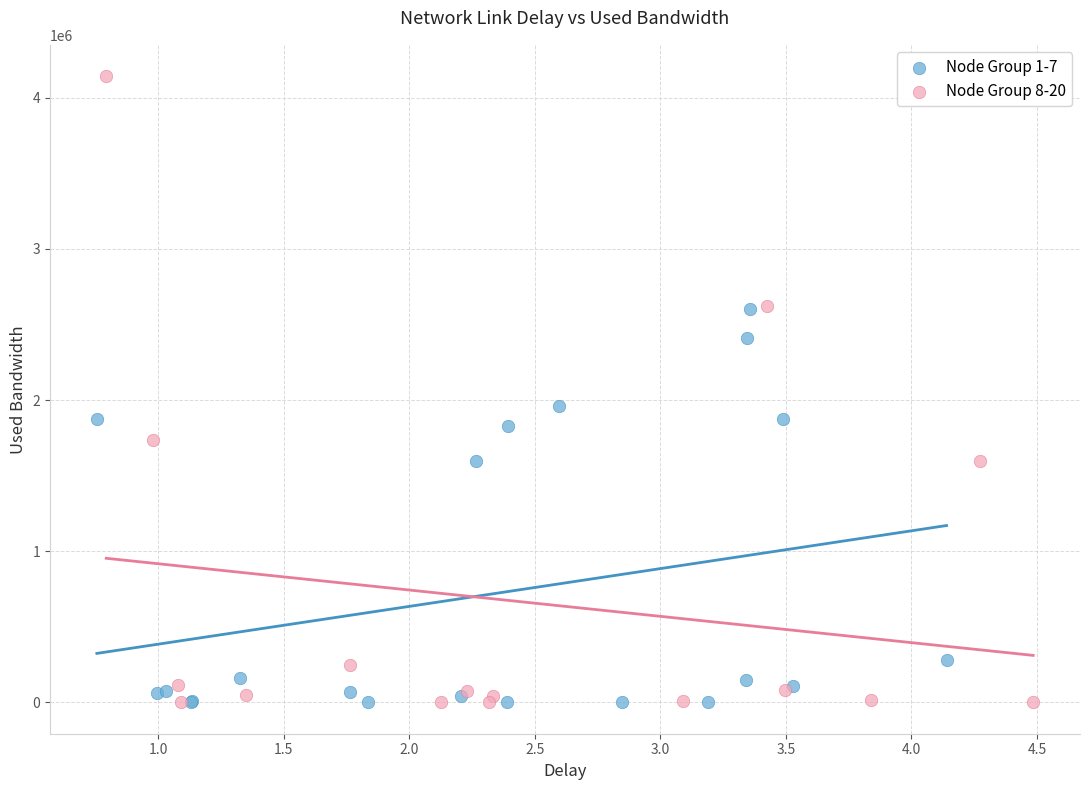

Which series contains the highest Y value?

Node Group 8-20